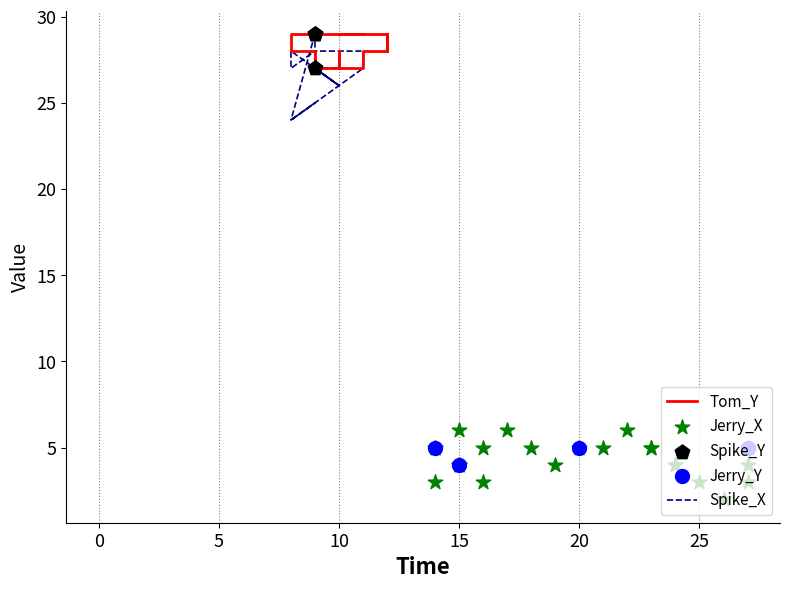

Which series reaches the maximum Y coordinate?

Tom_Y